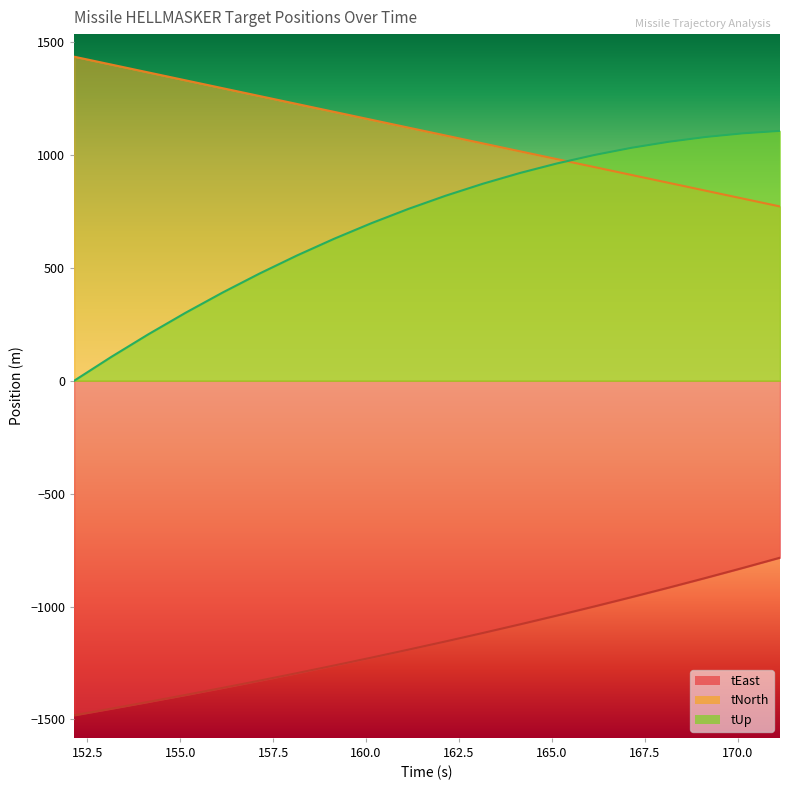

What is the label of the 3rd point from the left?

154.142